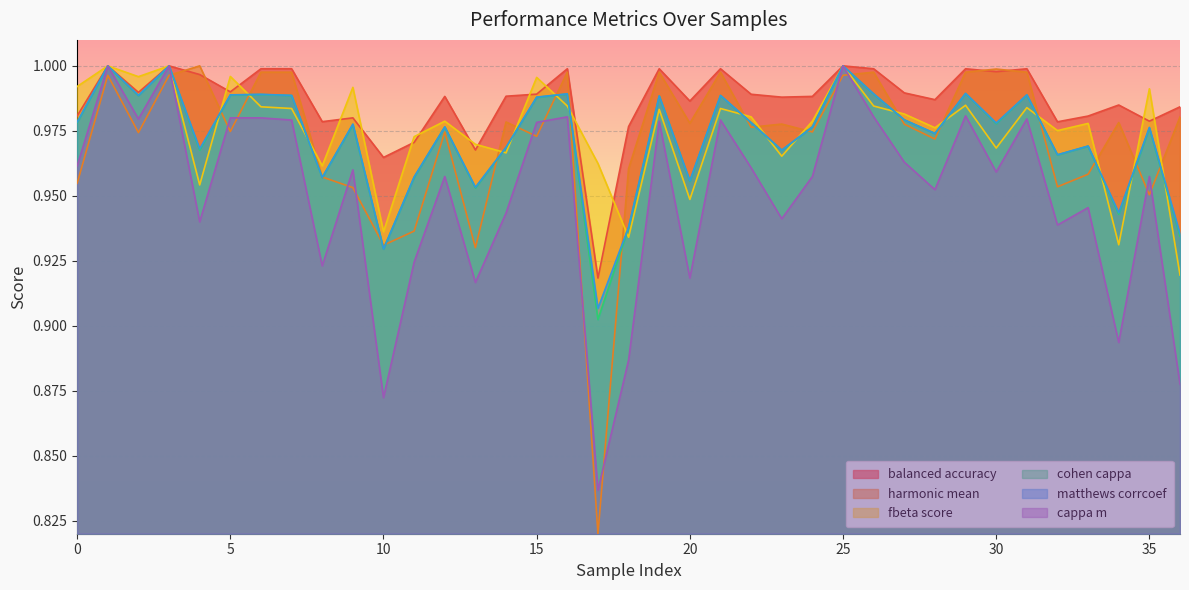

True or false: harmonic_mean has a value of 1.0 at 9.

True